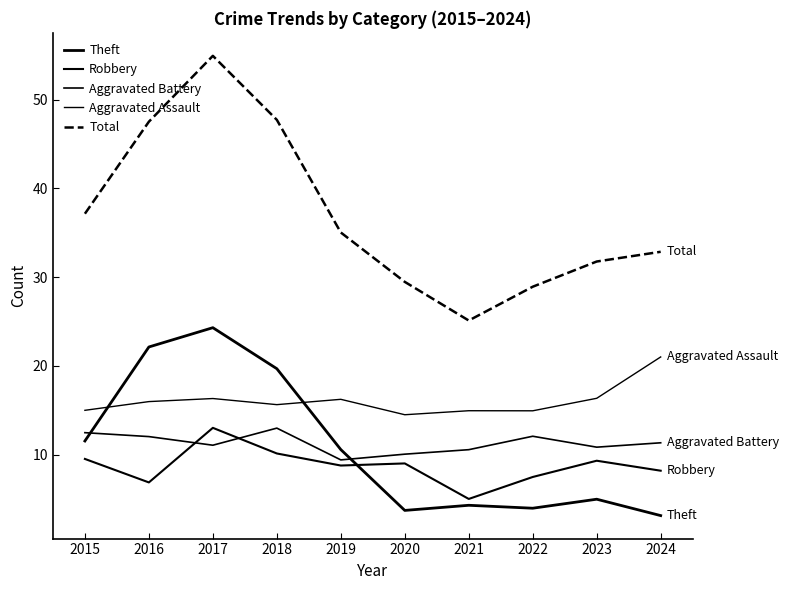

Which series has the largest range (max minus min)?

Total